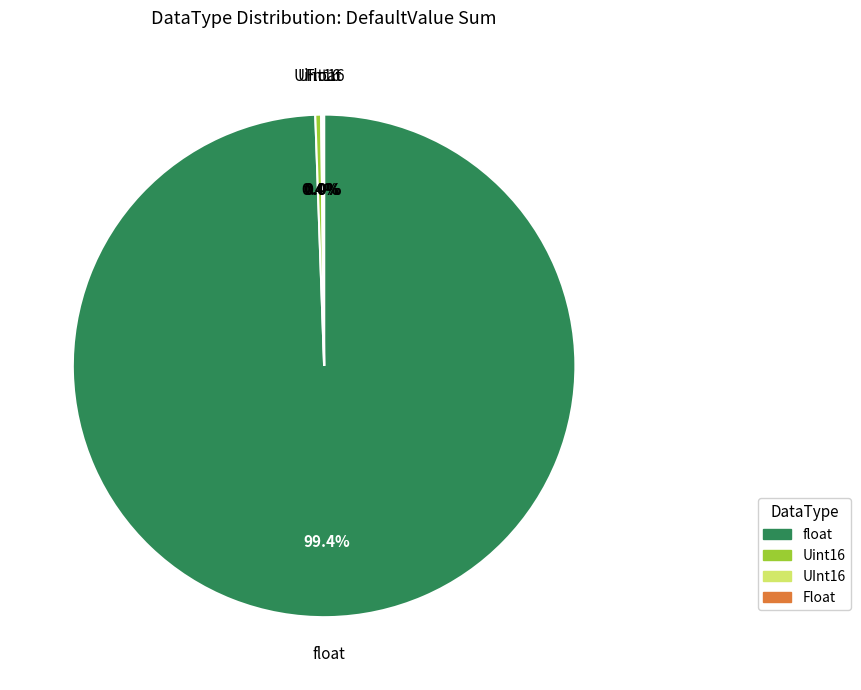

The UInt16 slice represents 0% of the pie. True or false?

True